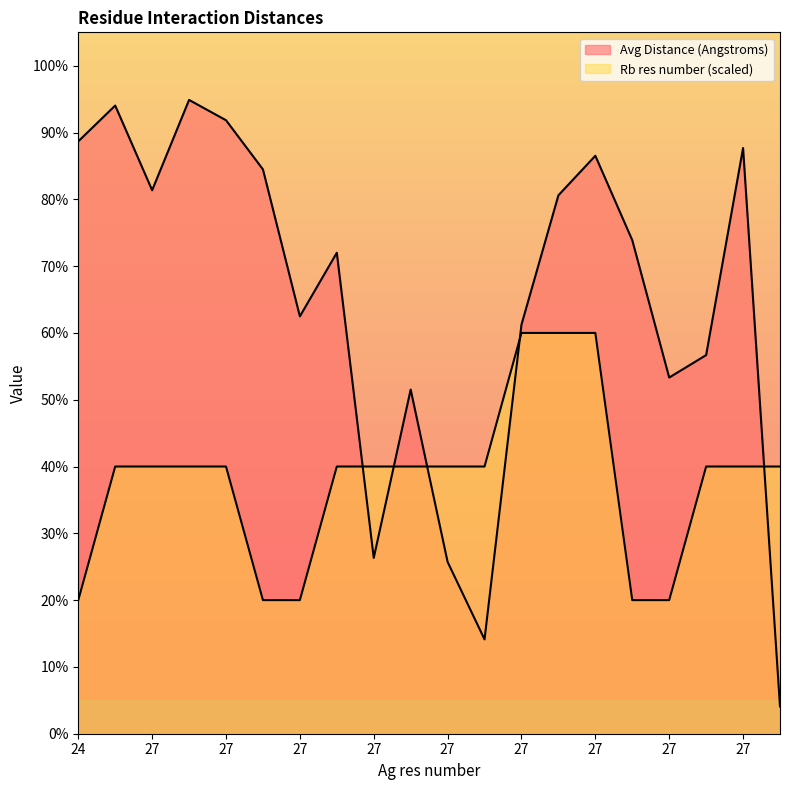

What are all the series names shown in the legend?

Avg Distance (Angstroms), Rb res number (scaled)